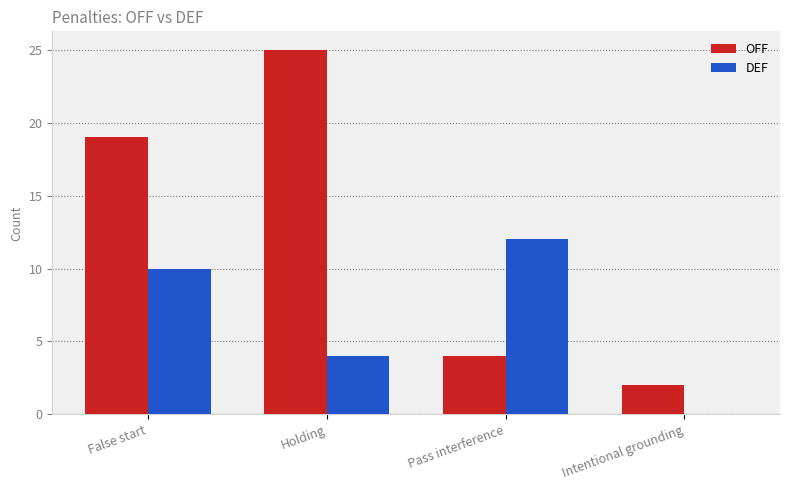

Is the value of OFF at Pass interference greater than the value of DEF at Pass interference?

No